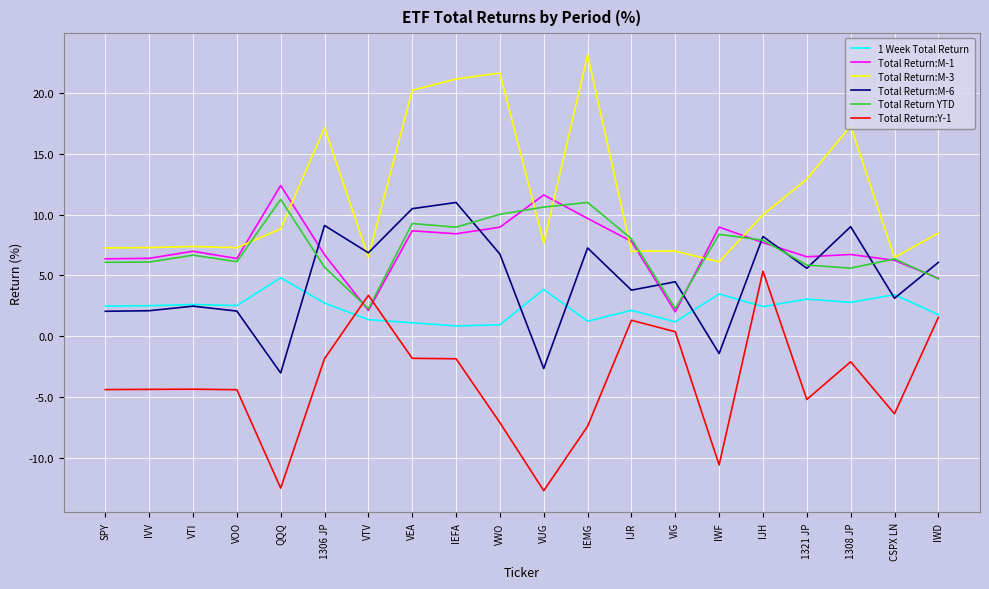

Does the chart have visible grid lines?

Yes